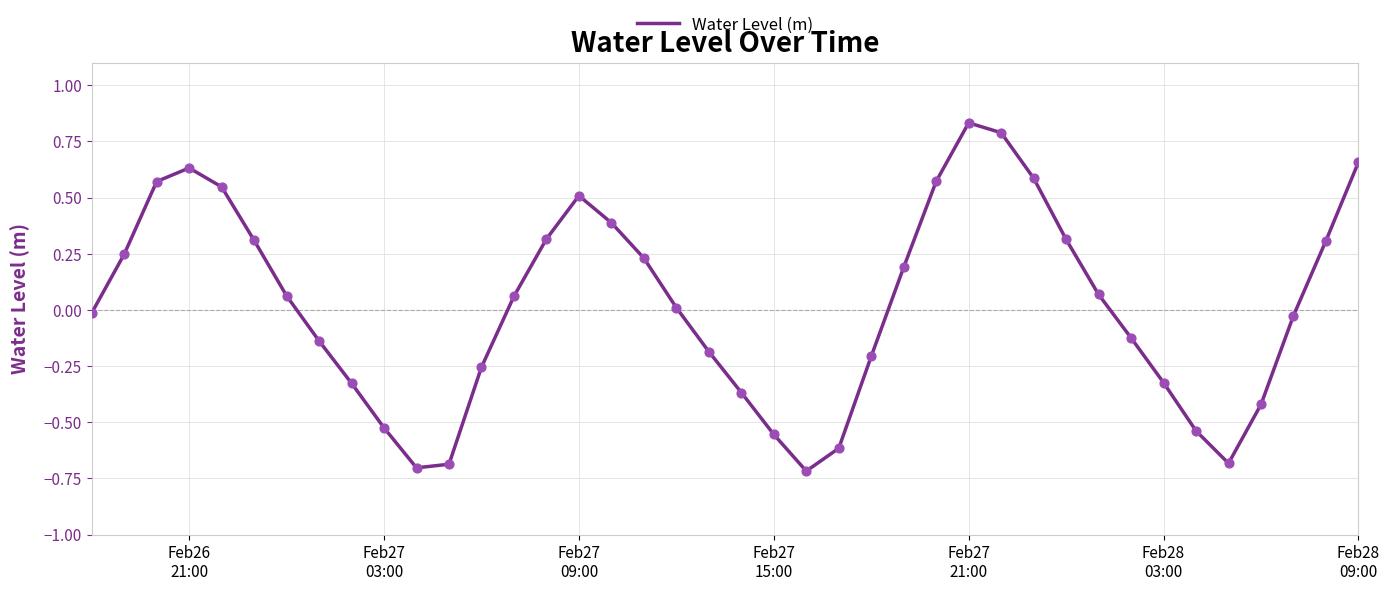

What is the smallest value displayed?

-0.7